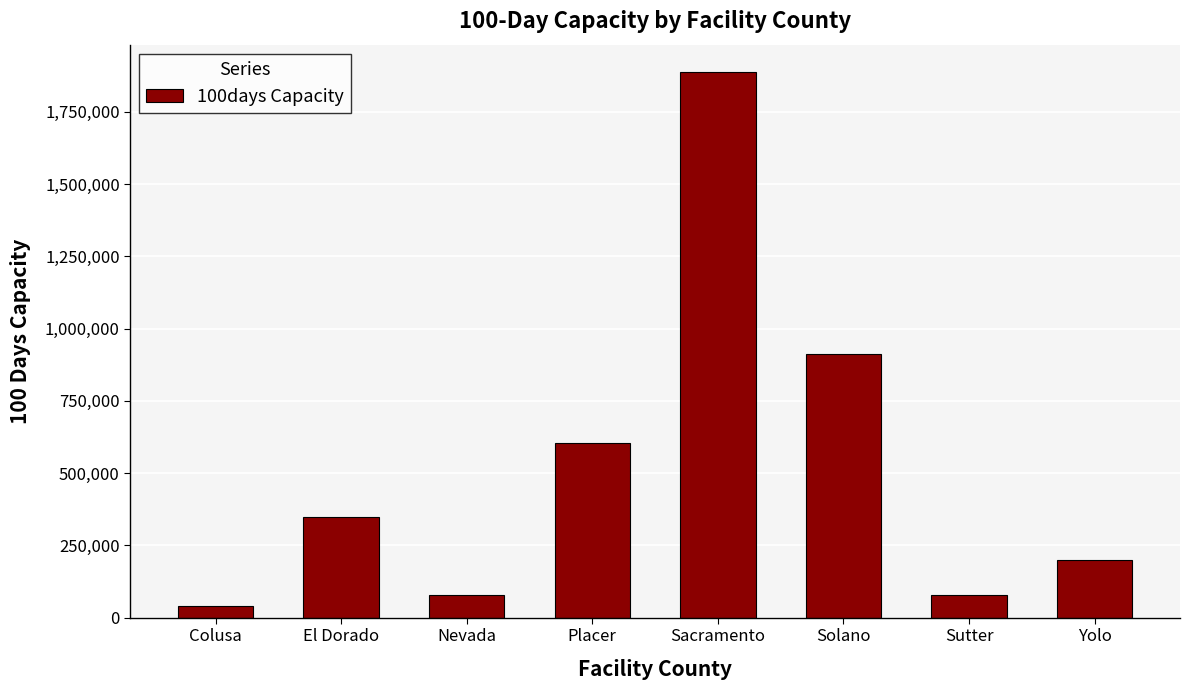

Reading left to right, what are all the values shown in this chart?

40000	347500	80000	602500	1887500	912500	80000	200000